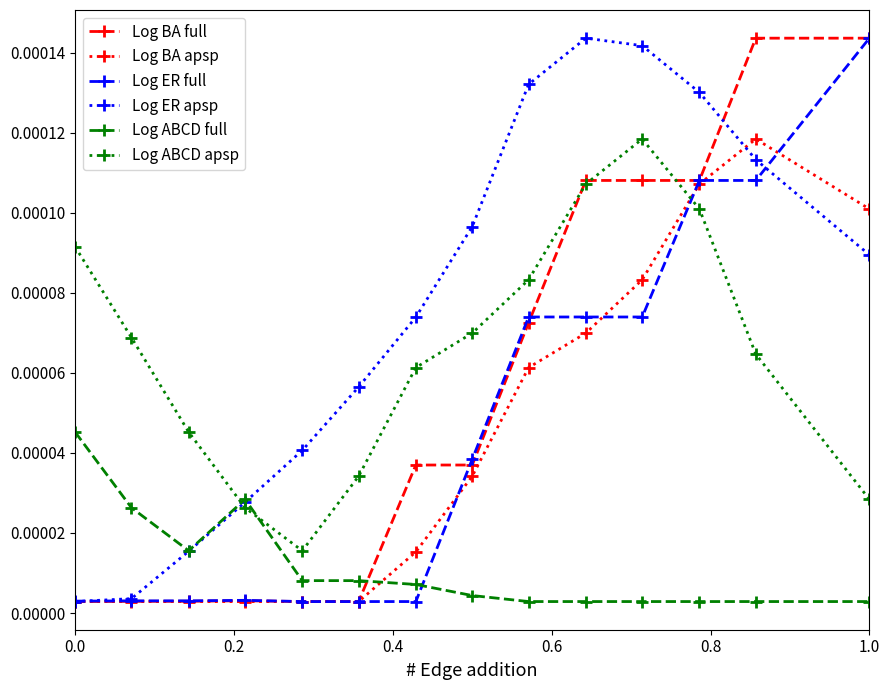

Which series ends up on top after the final intersection of Log ABCD full and Log BA full?

Log BA full